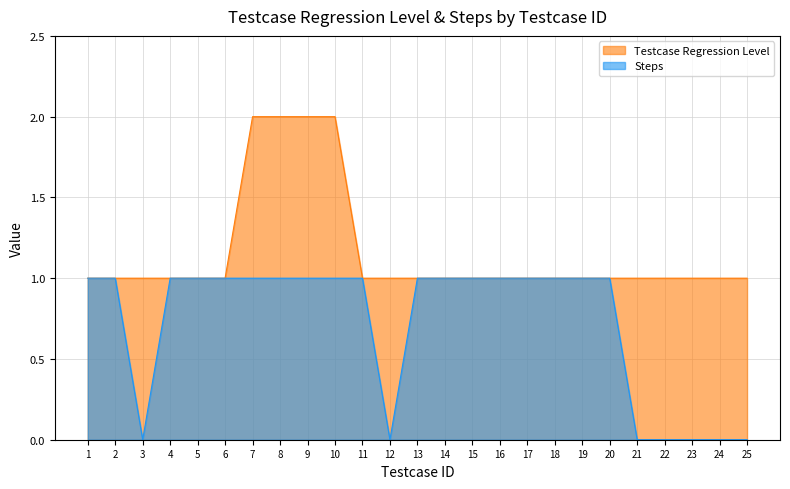

Read the Steps value at 16.

1